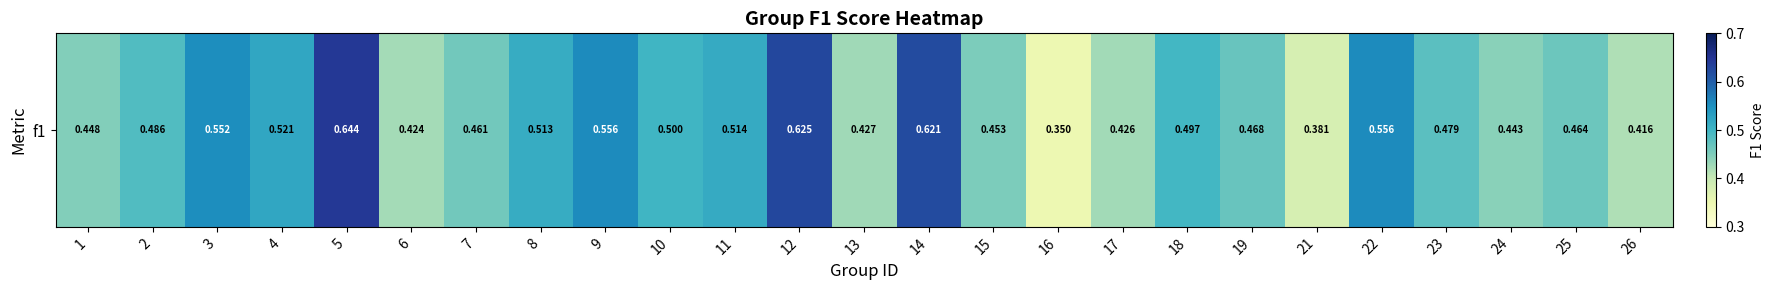

Reading right to left, transcribe all the data shown in this chart.

0.4	0.5	0.4	0.5	0.6	0.4	0.5	0.5	0.4	0.3	0.5	0.6	0.4	0.6	0.5	0.5	0.6	0.5	0.5	0.4	0.6	0.5	0.6	0.5	0.4